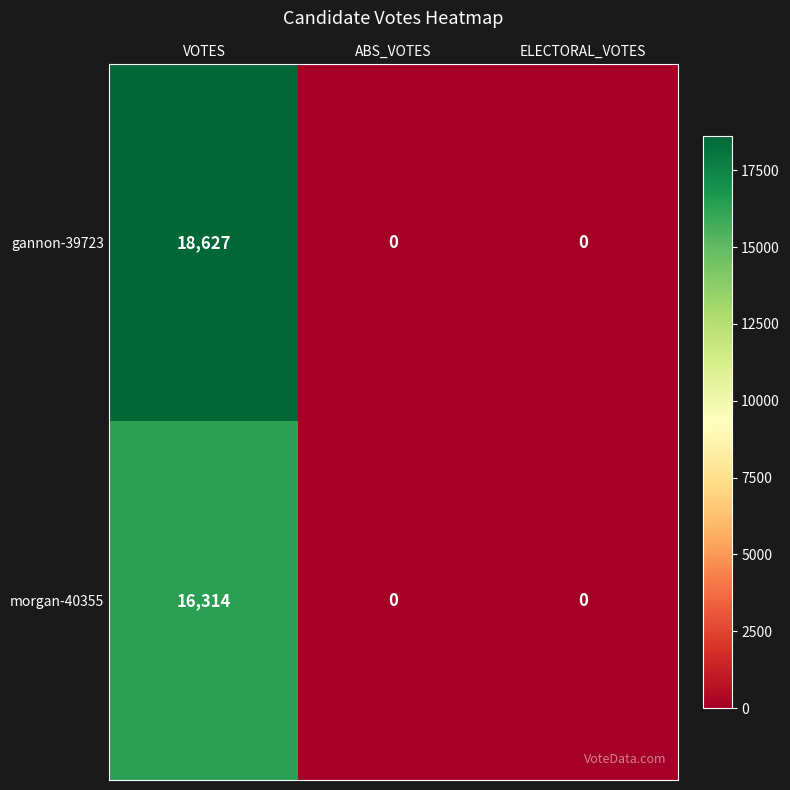

Rank the series by their maximum value, from lowest to highest.

morgan-40355, gannon-39723